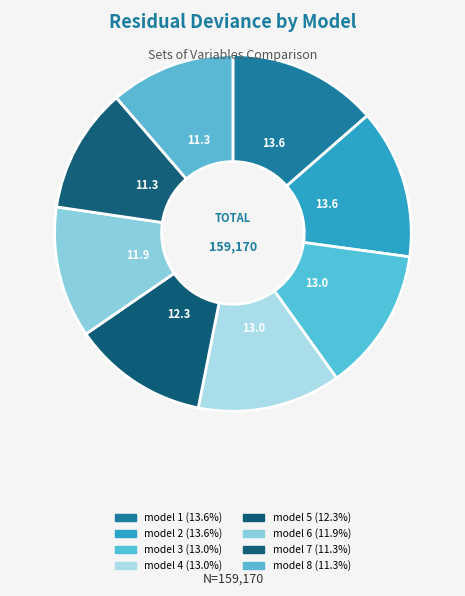

What percentage is the model 6 slice, to the nearest percent?

12%